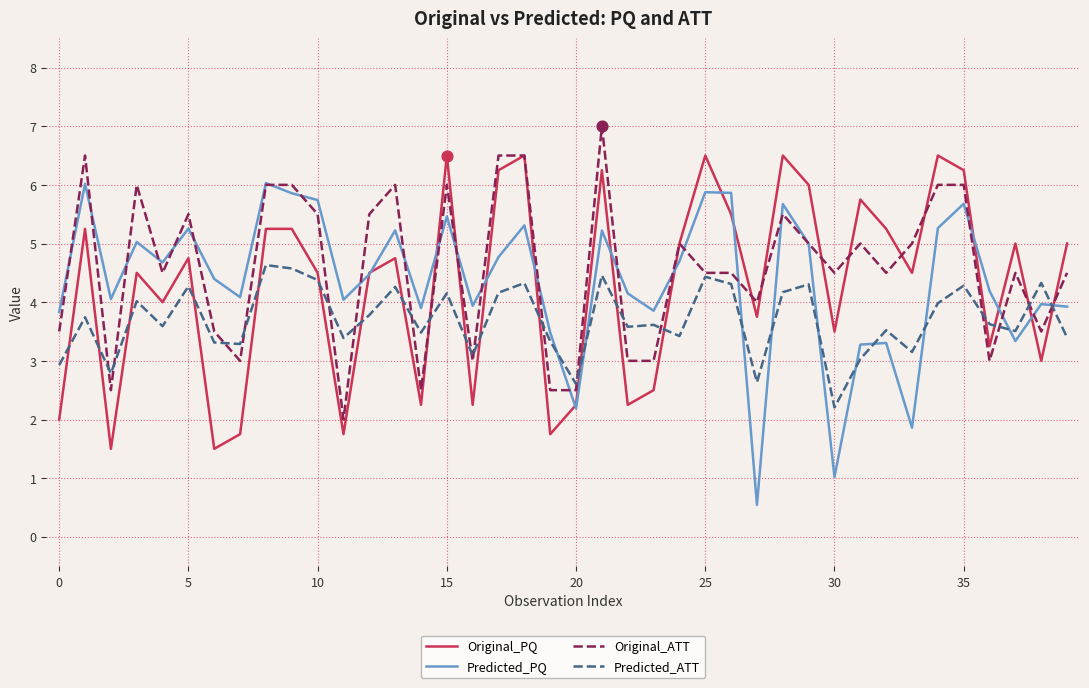

Which series has the largest total across all categories?

Original_ATT